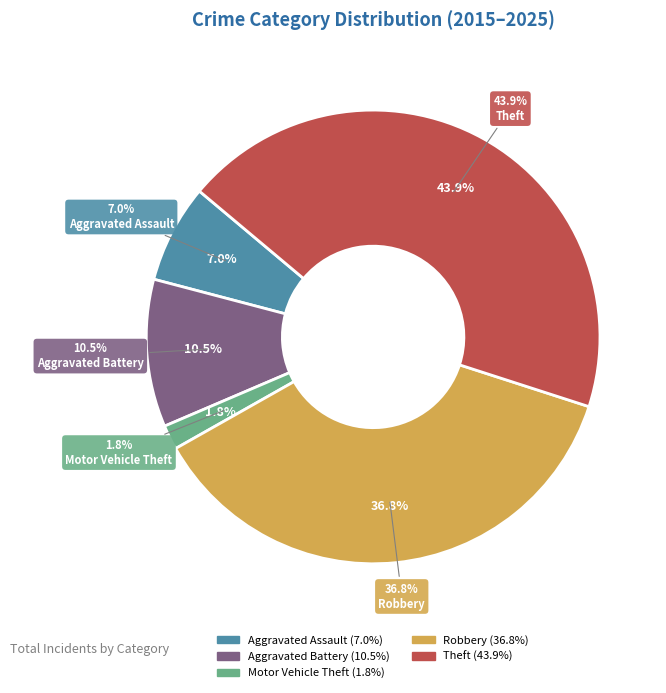

Which has a higher value, Theft or Aggravated Battery?

Theft